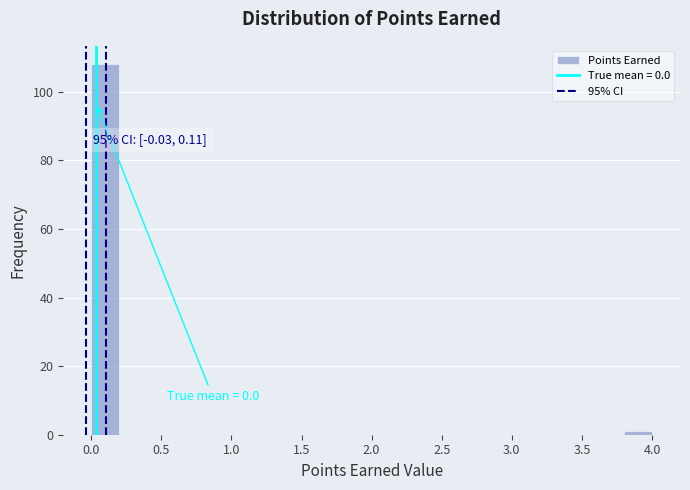

Over which range of the x-axis is the bar tallest?

0.0 to 0.2